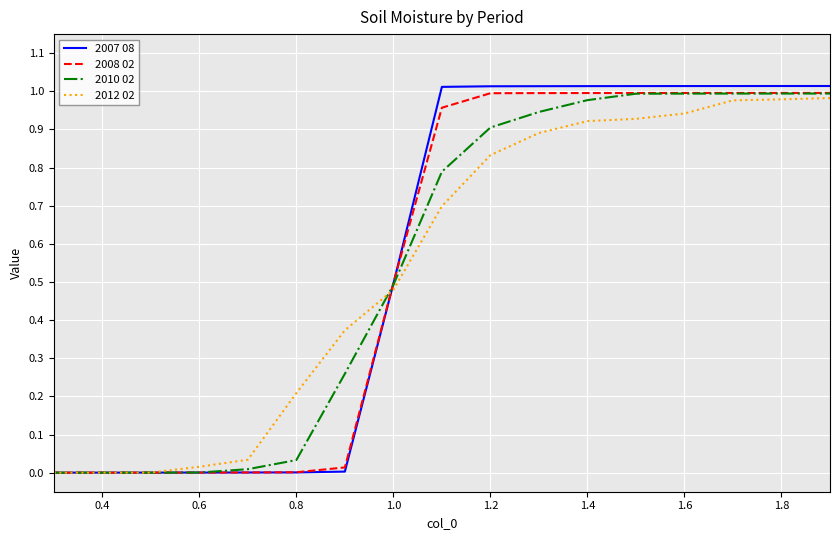

Which series has the largest range (max minus min)?

2007 08